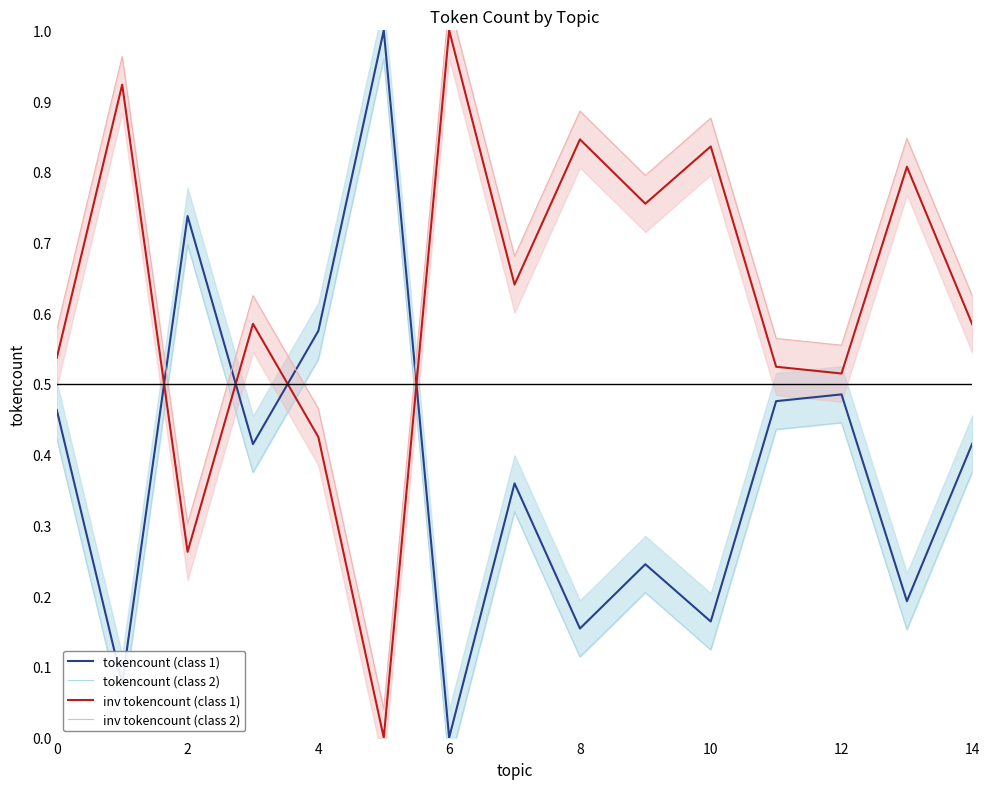

True or false: inv tokencount (class 2) and inv tokencount (class 1) cross at least once.

False